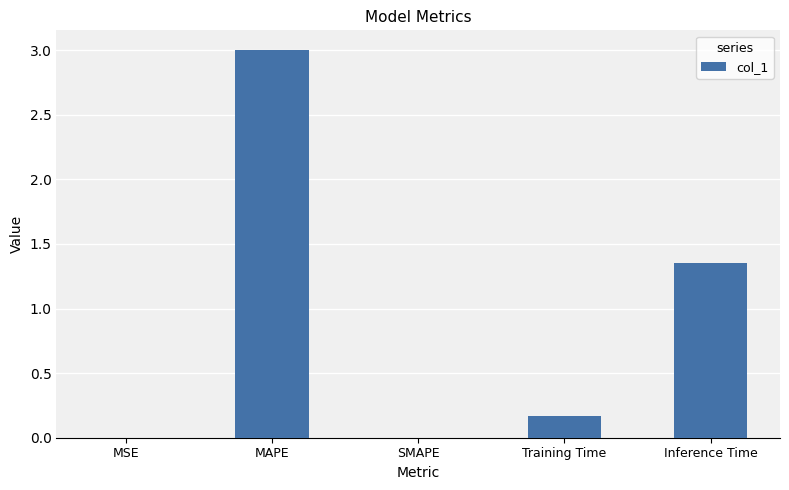

What is the sum of all values?

4.5